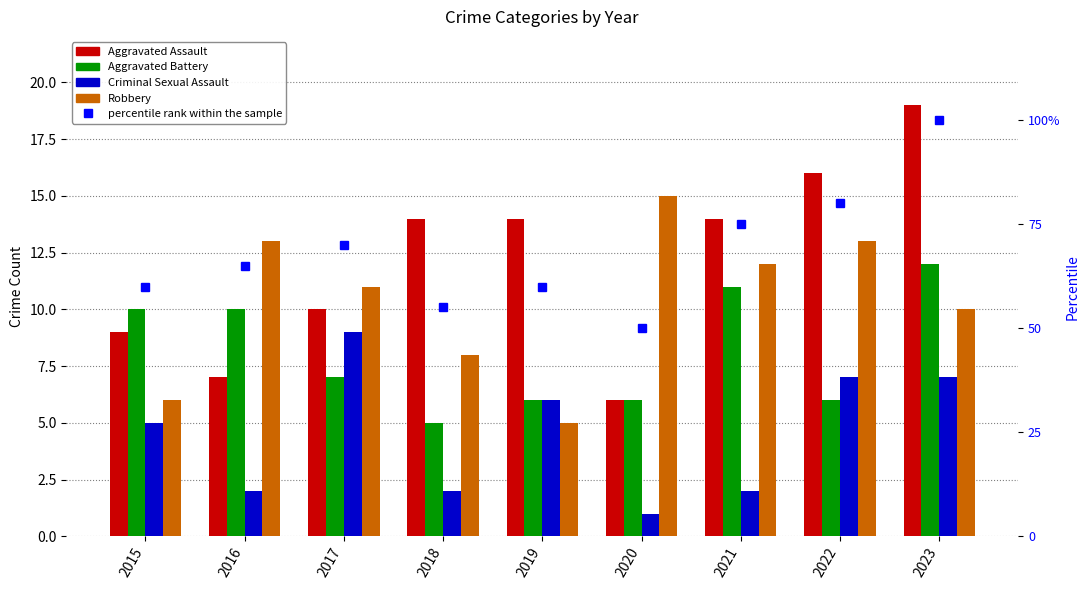

Is it true that Aggravated Battery equals 3 at 2018?

False